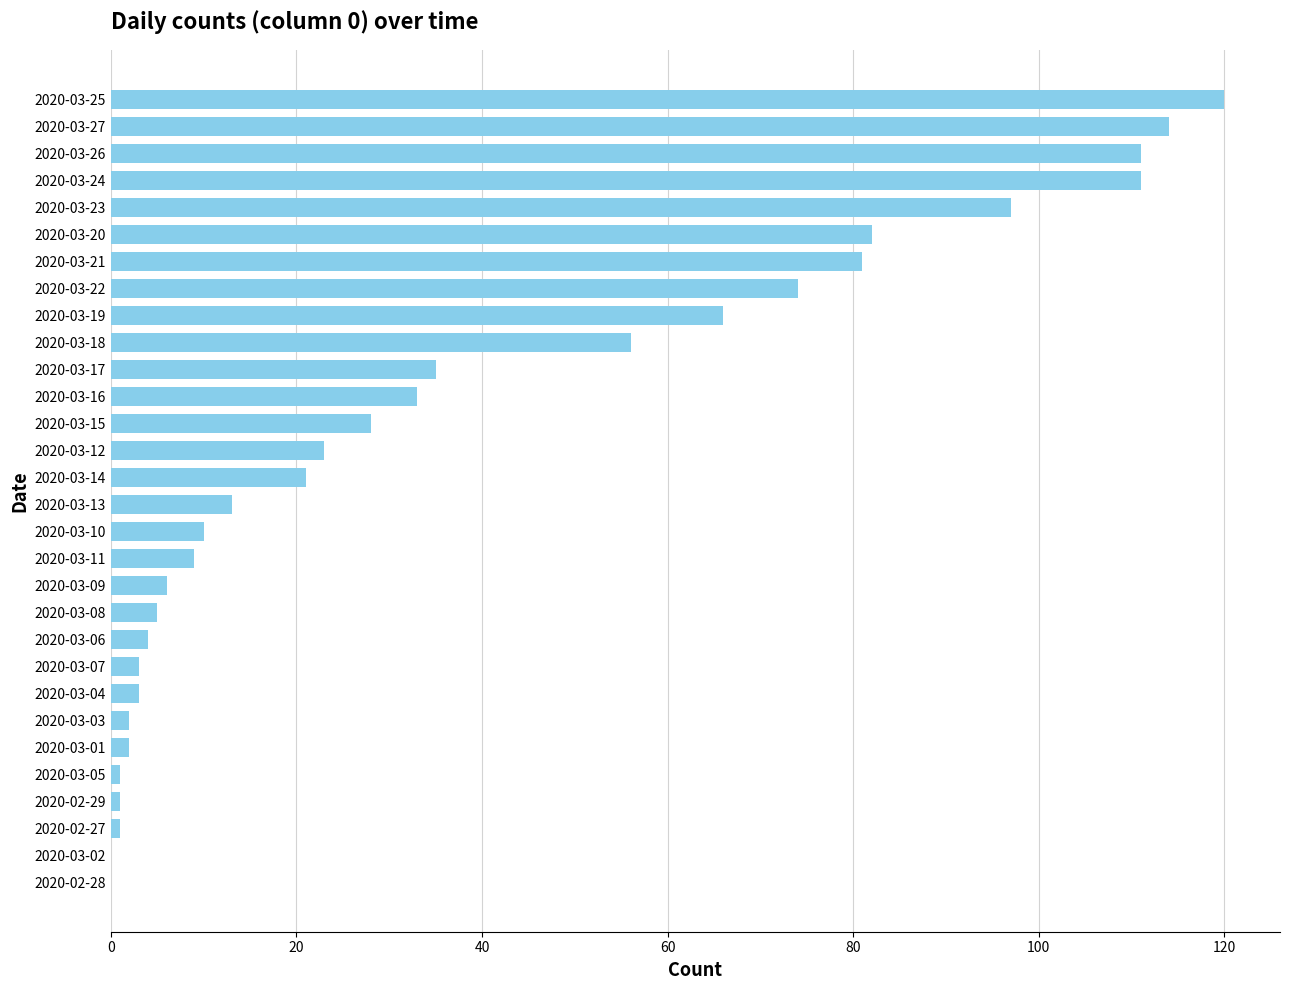

What is the change in value from 2020-03-02 to 2020-03-12?

+23